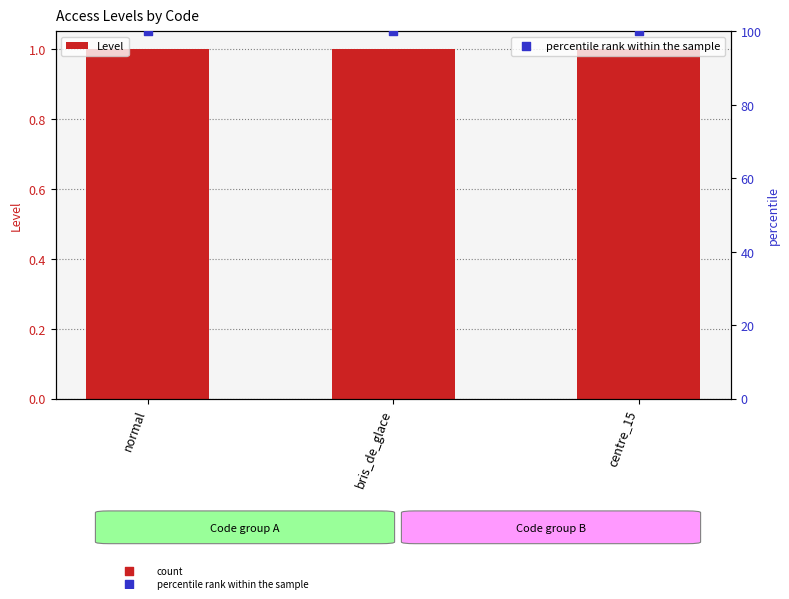

Which series has the largest Y range (max minus min)?

Level